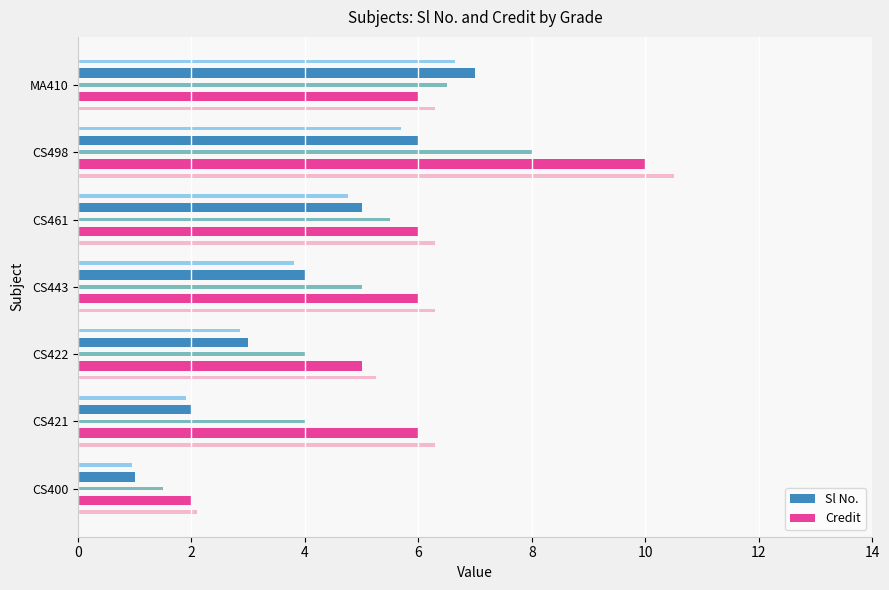

What is the highest value of the Credit series?

10